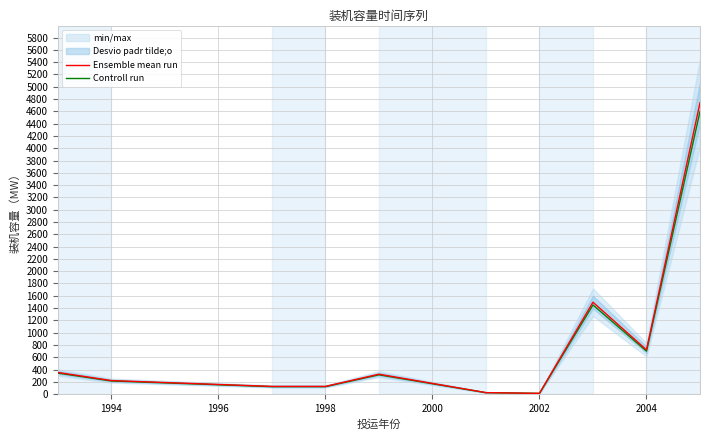

How many lines are shown in the chart?

2